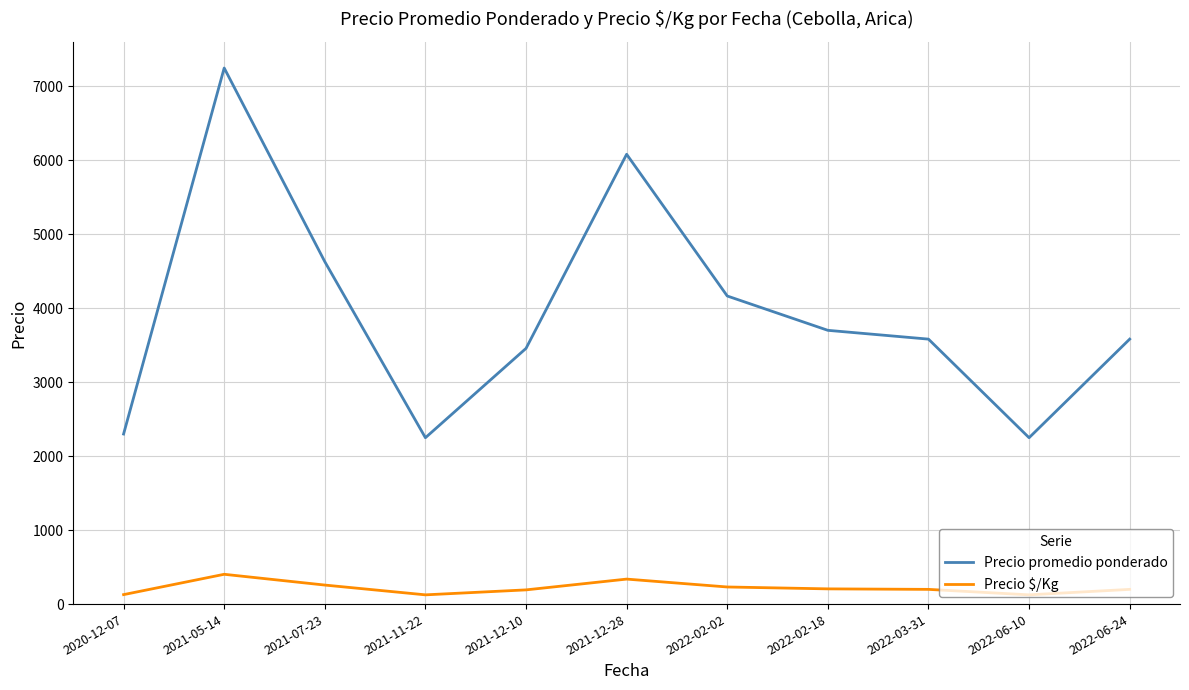

At 2021-07-23, list the series in order from largest to smallest.

Precio promedio ponderado, Precio $/Kg